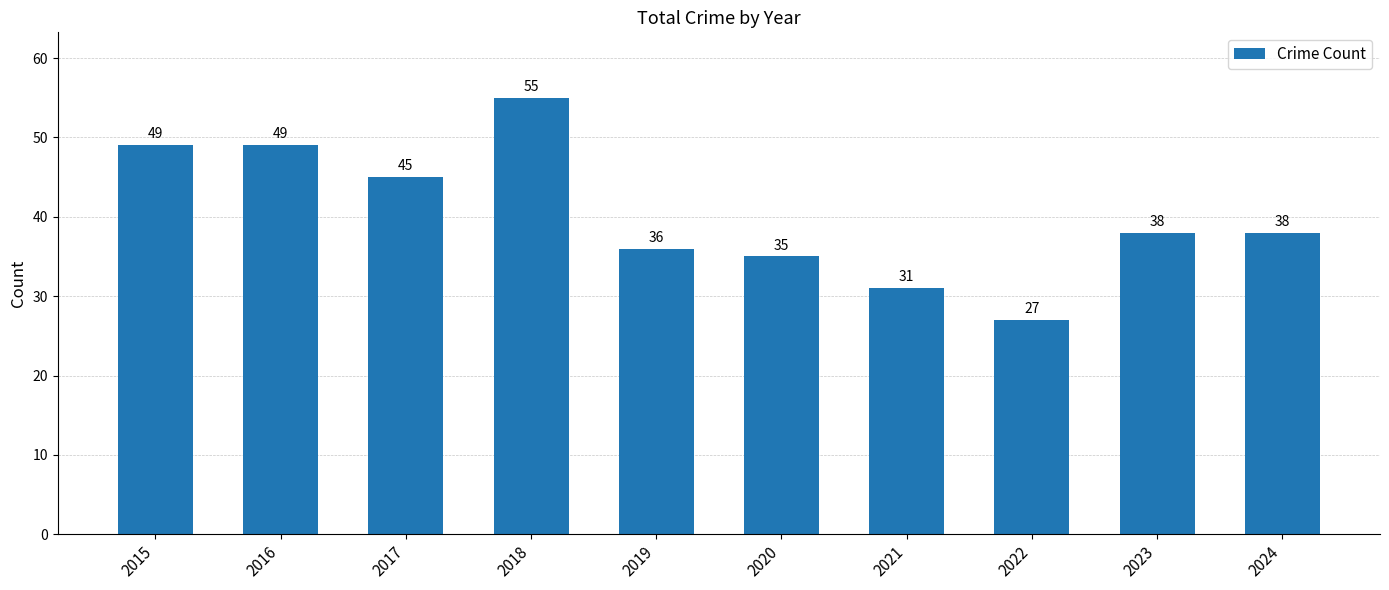

How many values are below 38?

4